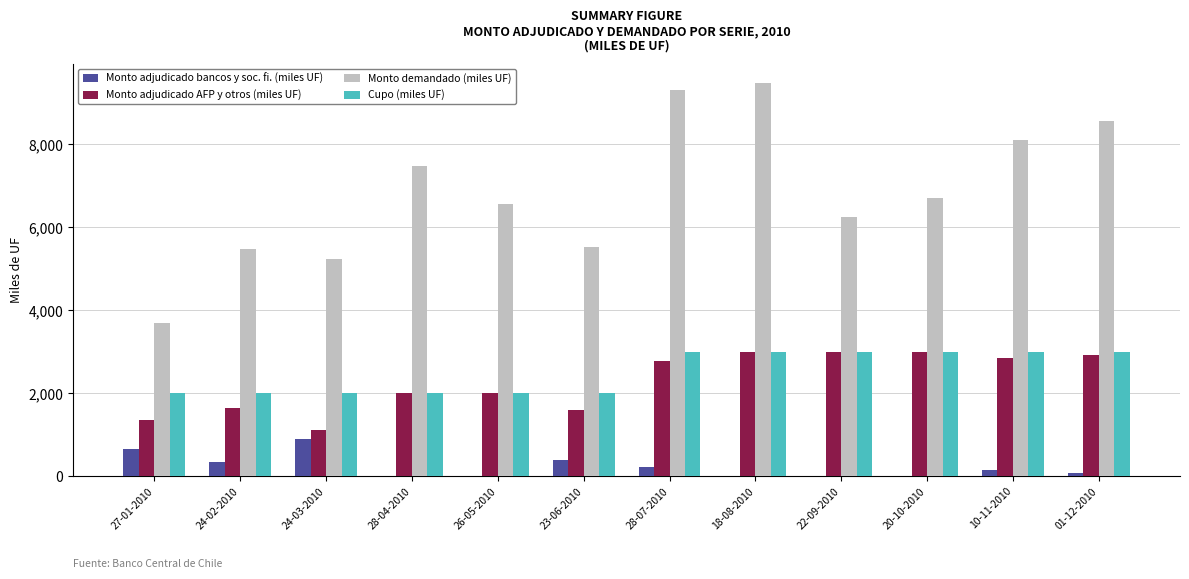

Is the value of Monto demandado (miles UF) at 24-03-2010 greater than the value of Monto adjudicado bancos y soc. fi. (miles UF) at 26-05-2010?

Yes